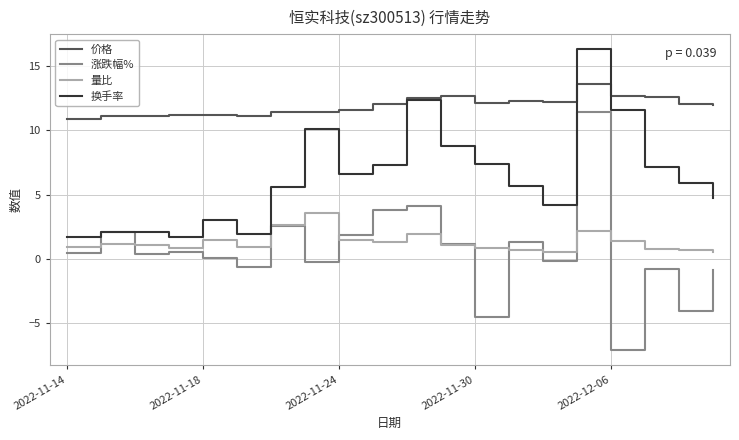

In 量比, how many points are lower than both neighbors (excluding endpoints)?

4